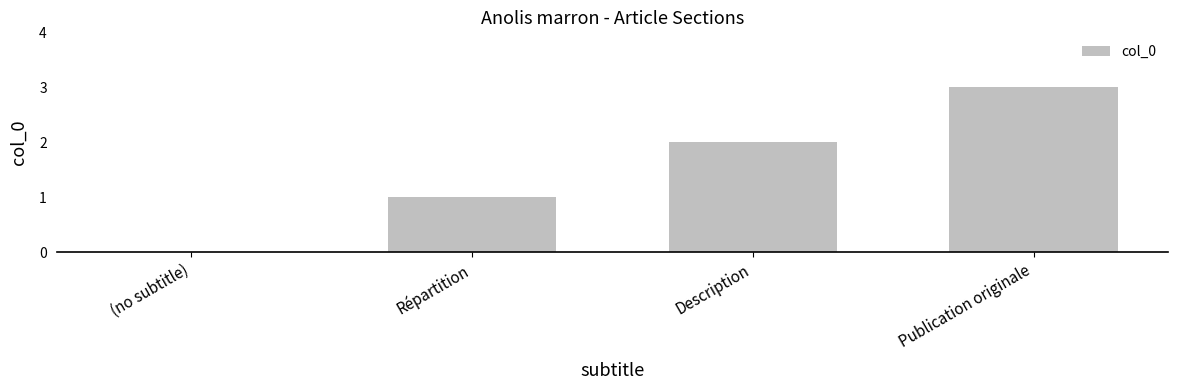

How many values are above zero?

3